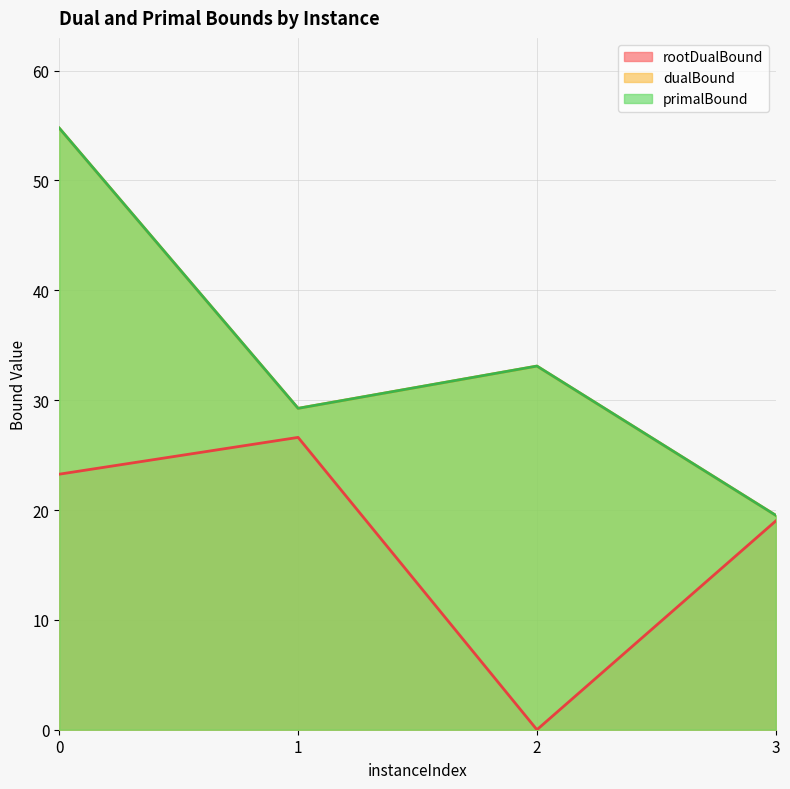

Reading left to right, what are all the values shown in this chart?

rootDualBound: 0=23.3	1=26.6	2=0.0	3=19.0
dualBound: 0=54.8	1=29.3	2=33.1	3=19.5
primalBound: 0=54.8	1=29.3	2=33.1	3=19.5